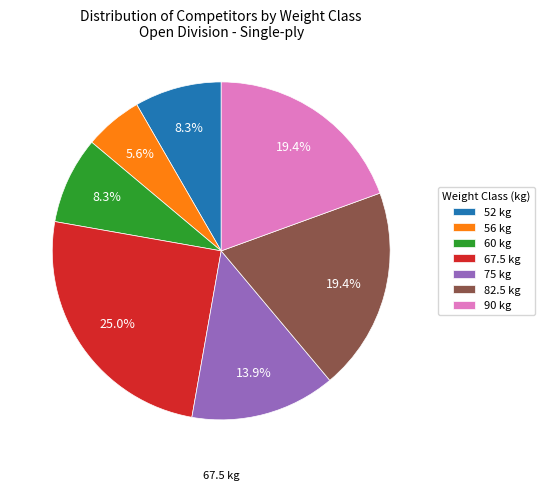

Between 52 and 82.5, which is larger?

82.5